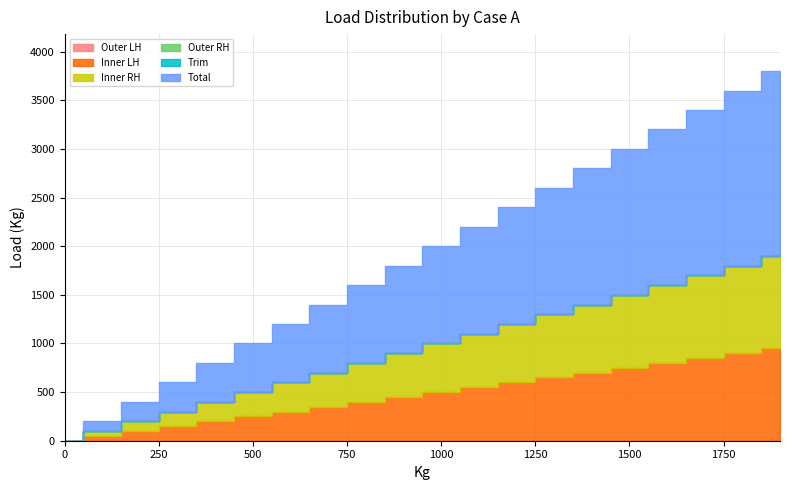

True or false: Trim and Inner RH cross at least once.

False